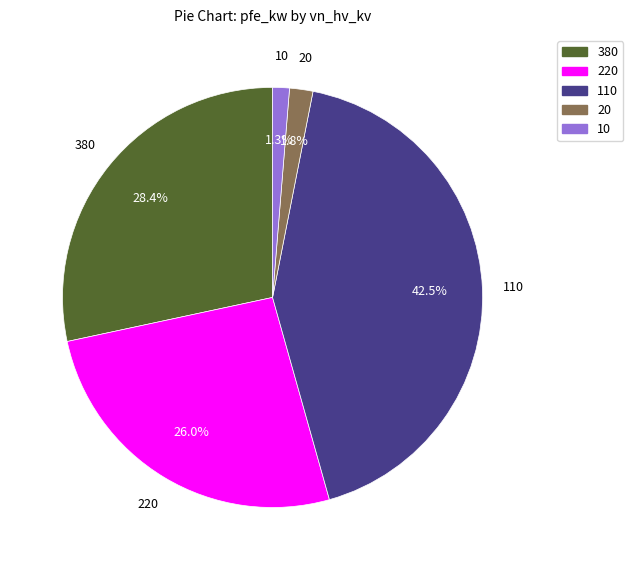

Is the sum of 380 and 10 greater than half?

No